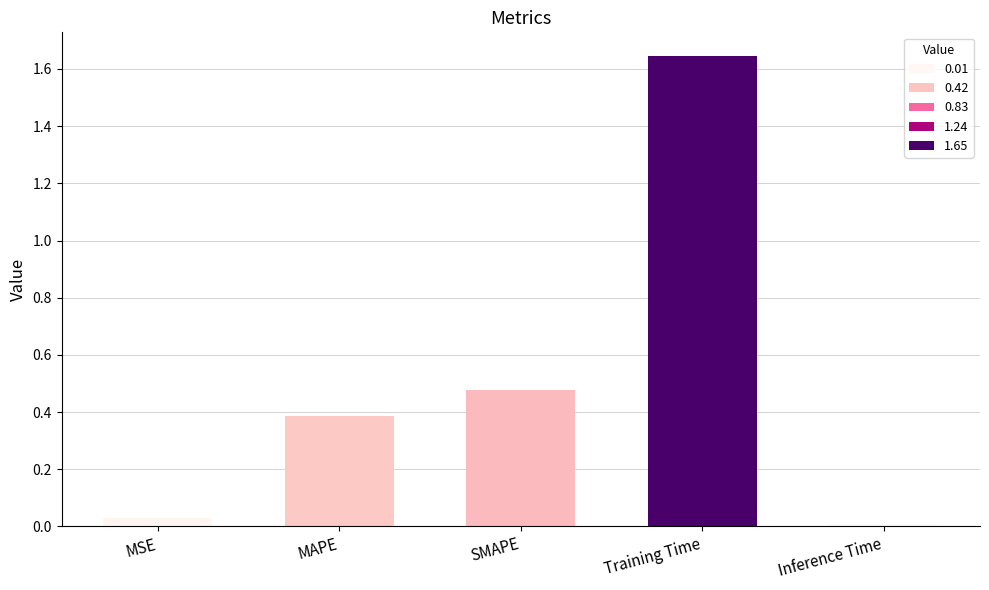

Rank the categories by value from highest to lowest.

Training Time, SMAPE, MAPE, MSE, Inference Time